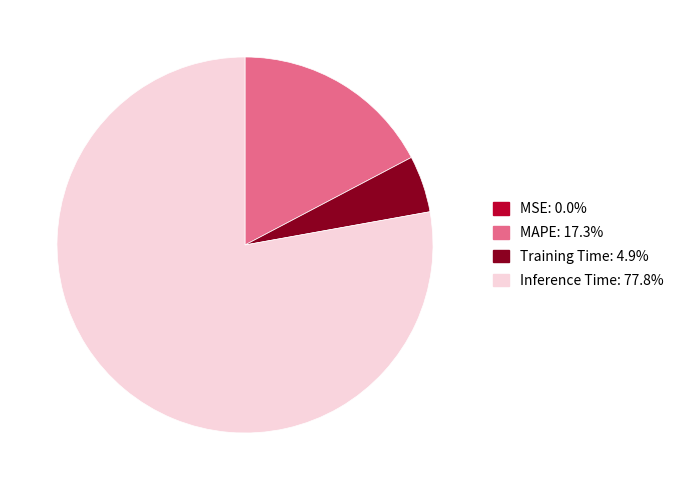

Does any single category account for the majority?

Yes